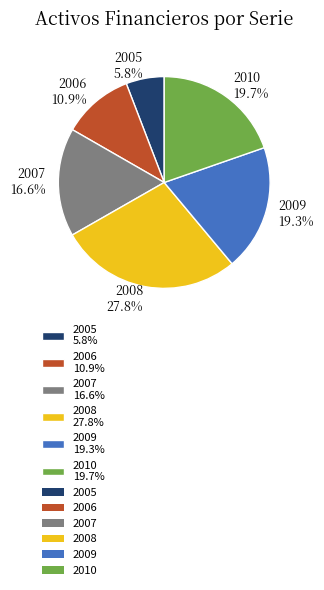

To the nearest percent, what is the combined percentage of 2005 and 2007?

22%